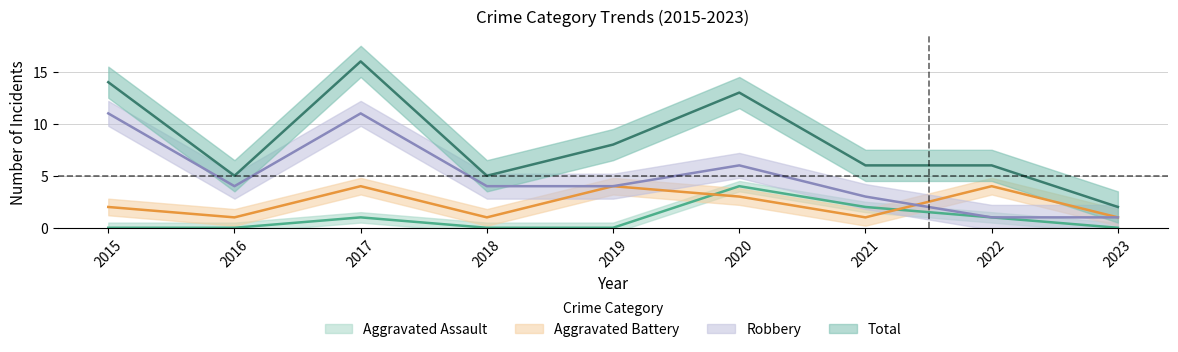

Rank the series by their average value, from highest to lowest.

Total, Robbery, Aggravated Battery, Aggravated Assault